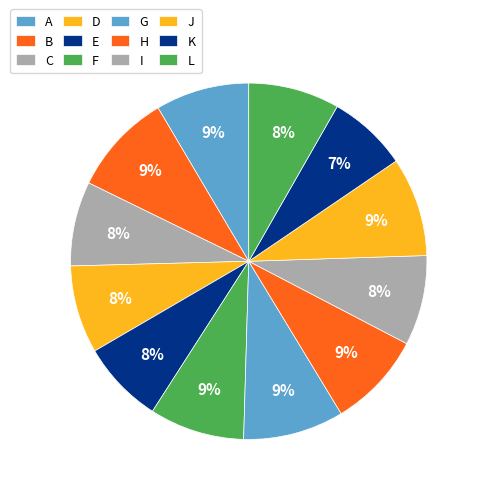

To the nearest percent, what is the difference between the largest and smallest slice percentages?

2%